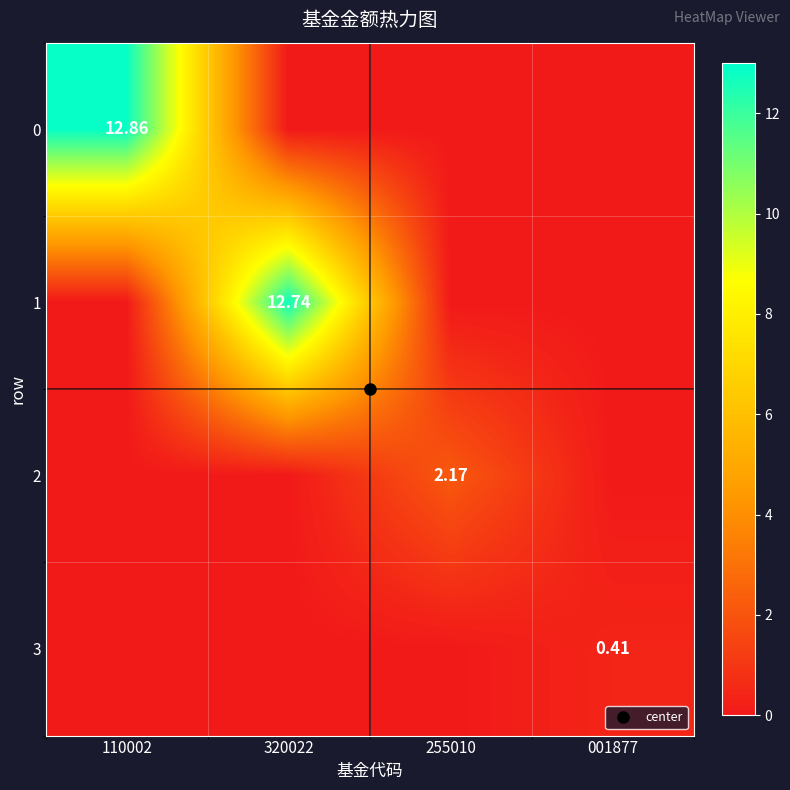

Is it true that 1 equals 12.7 at 320022?

True